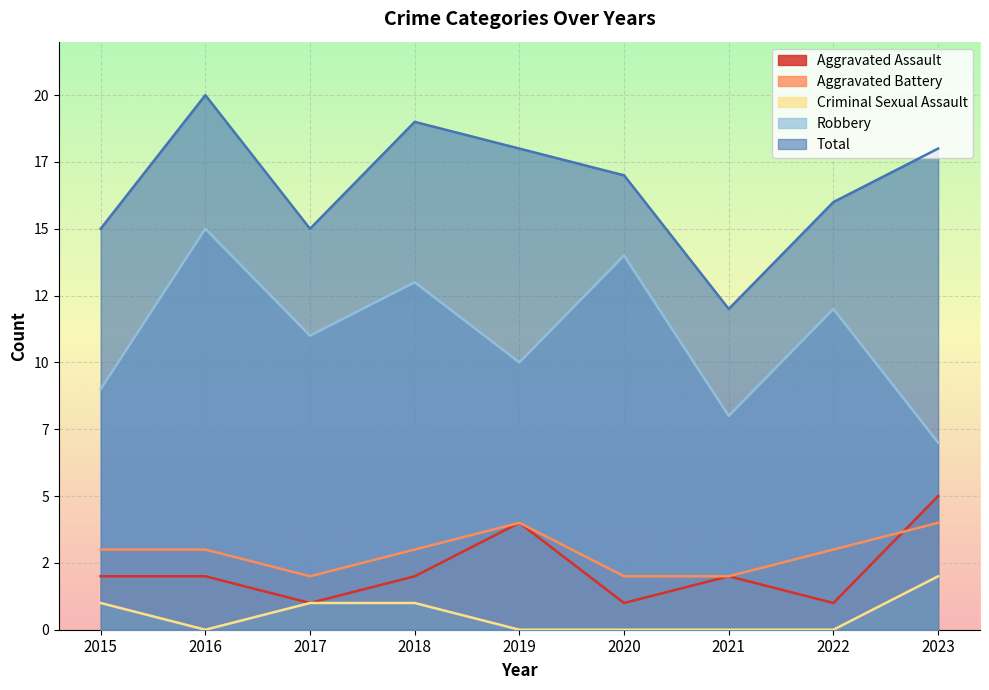

What is the difference between the Robbery values at 2020 and 2023?

7